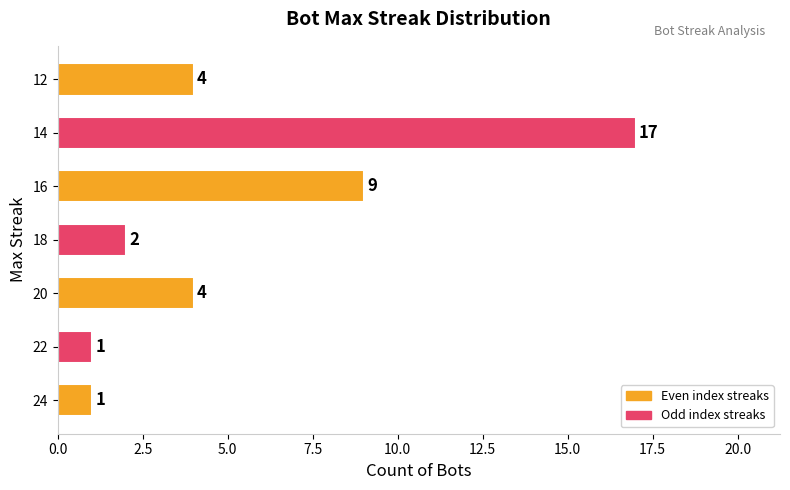

Between 22 and 24, which is larger?

22